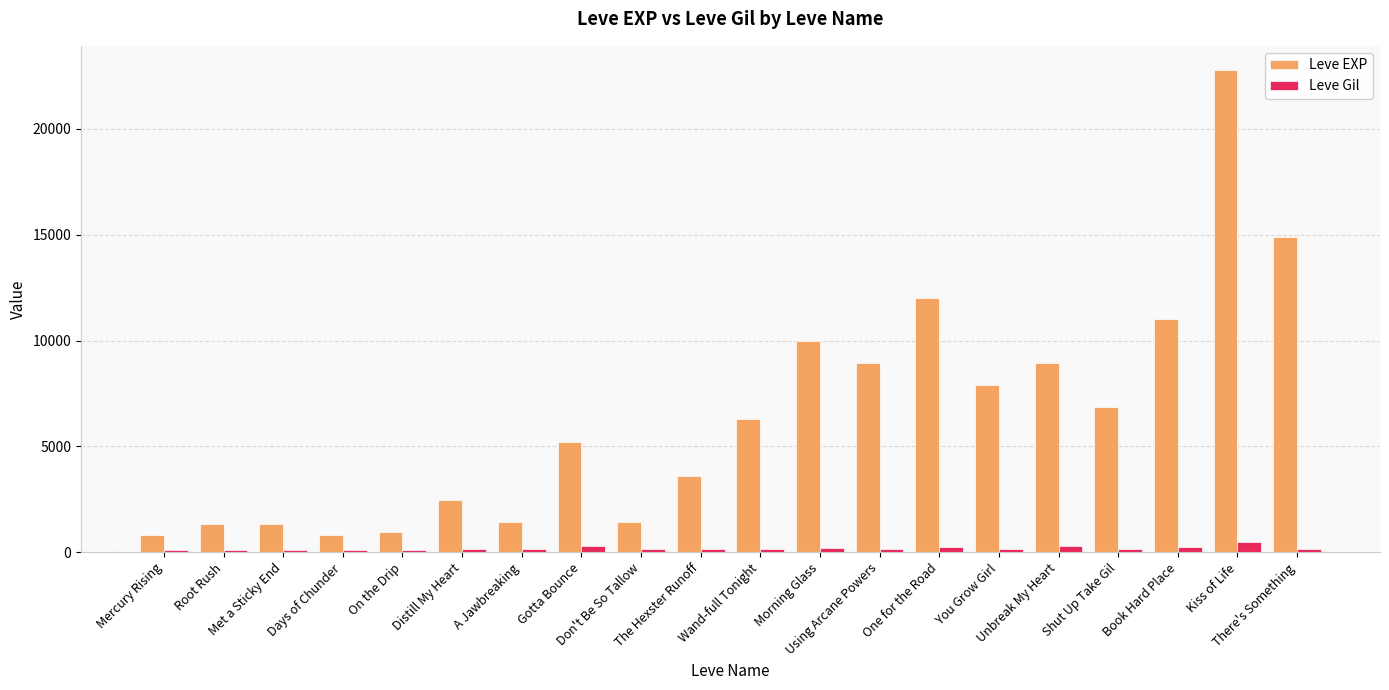

What are all the series names shown in the legend?

Leve EXP, Leve Gil